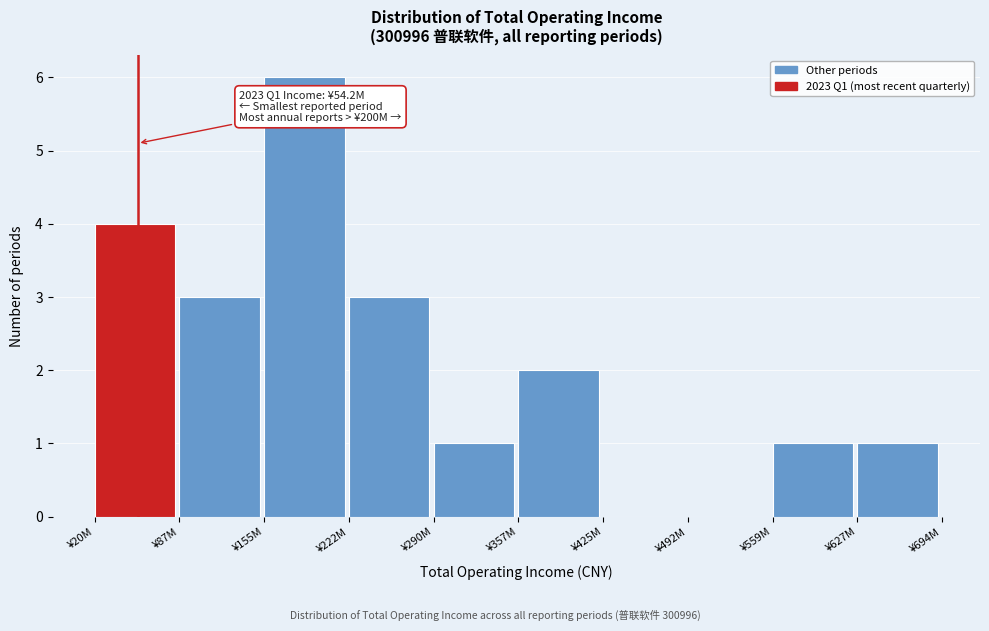

Reading left to right, what are all the values shown in this chart?

¥20M=4	¥87M=3	¥155M=6	¥222M=3	¥290M=1	¥357M=2	¥425M=0	¥492M=0	¥559M=1	¥627M=1